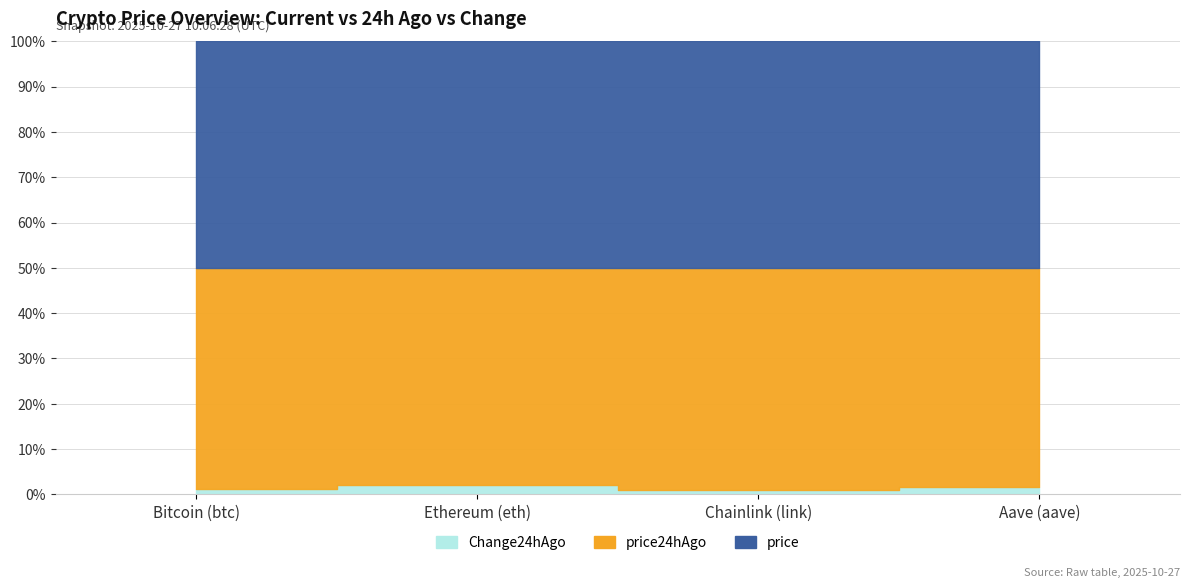

True or false: price24hAgo has a value of 3986.2 at Ethereum (eth).

True